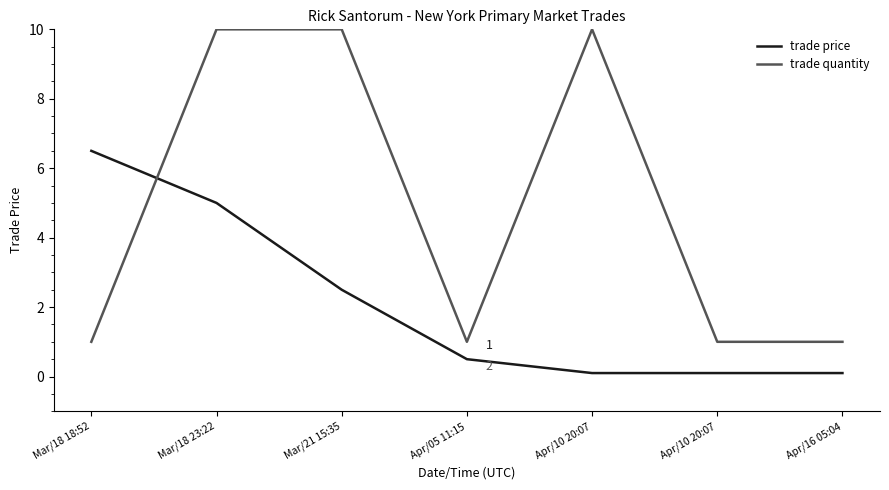

Does the chart display data point markers on the line(s)?

No